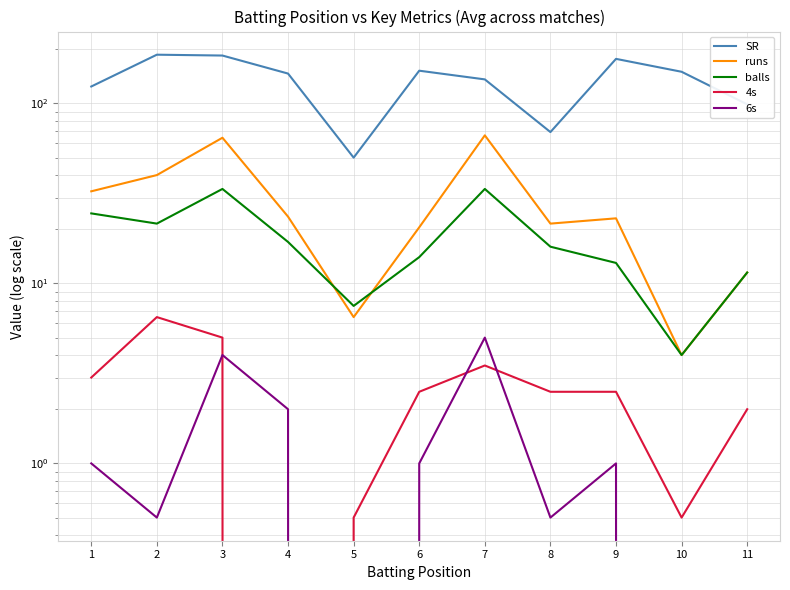

True or false: SR and 6s cross at least once.

False